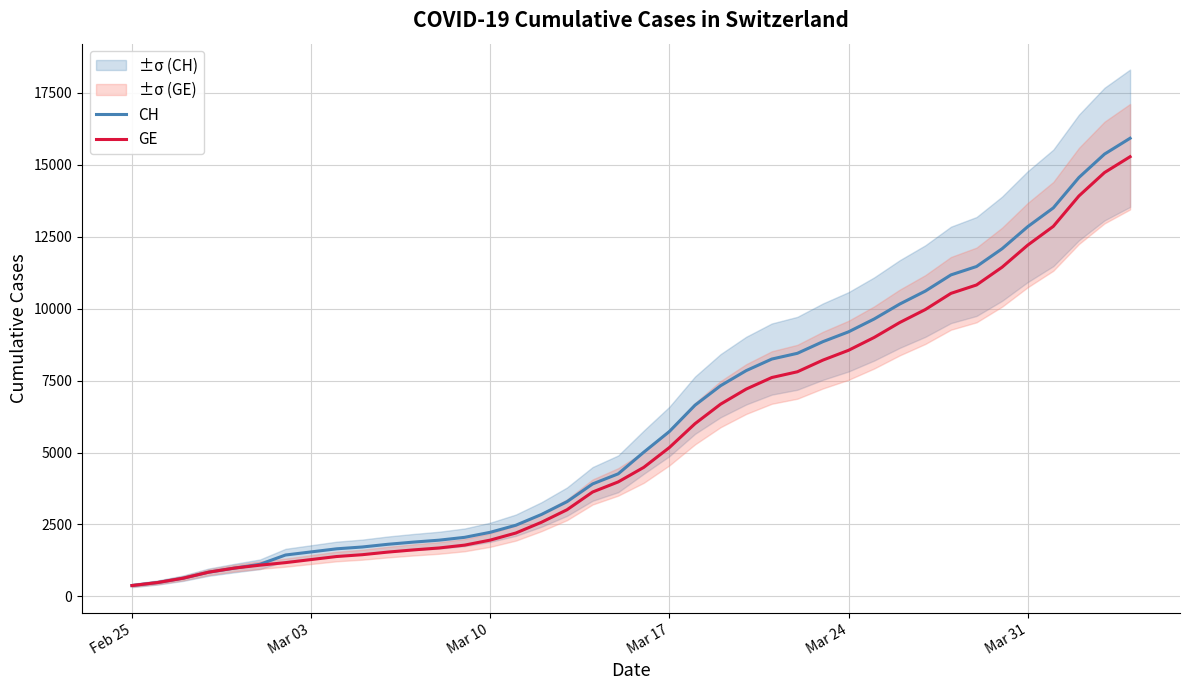

List the series in order of their peak value, highest first.

CH, GE